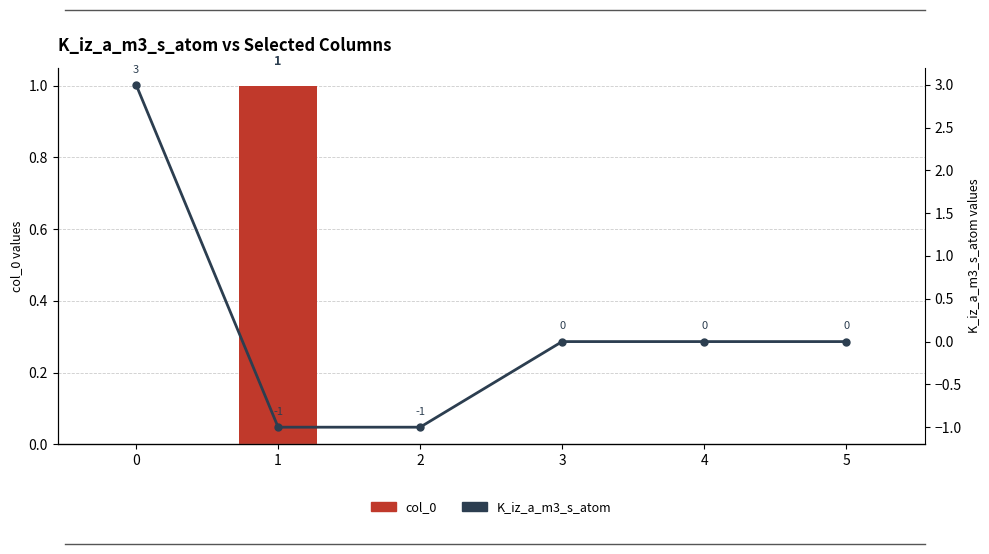

What is the greatest value displayed?

3